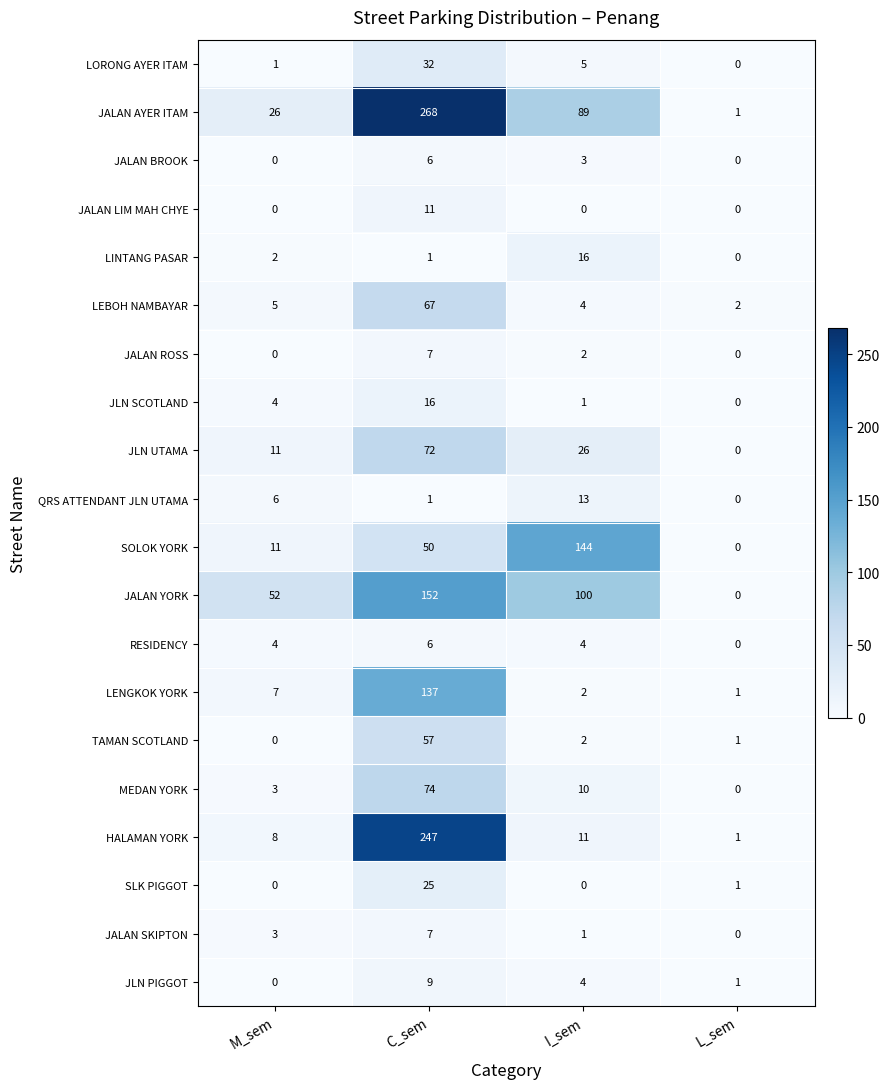

What is the difference between the highest and lowest values at I_sem?

144